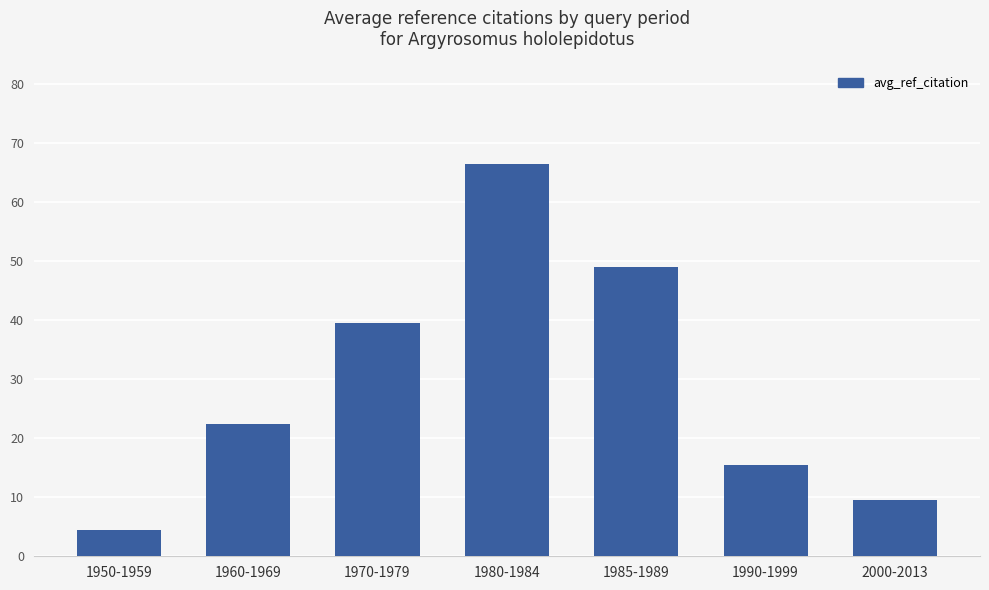

What is the value of the 5th bar from the left?

49.0